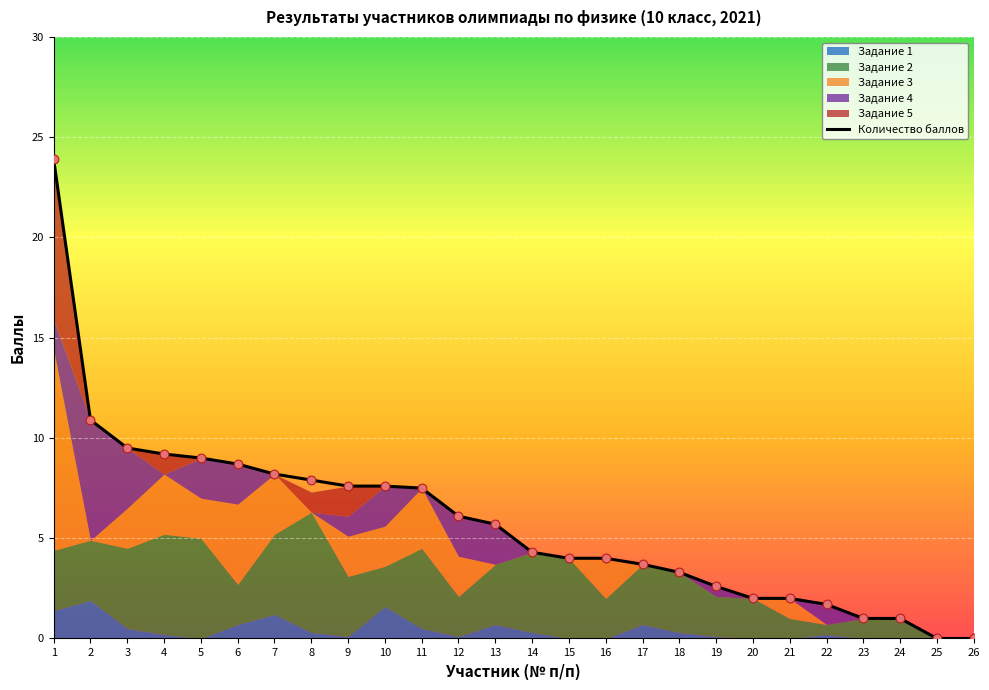

What is the ratio of the value at 21 to the value at 1?

0.1